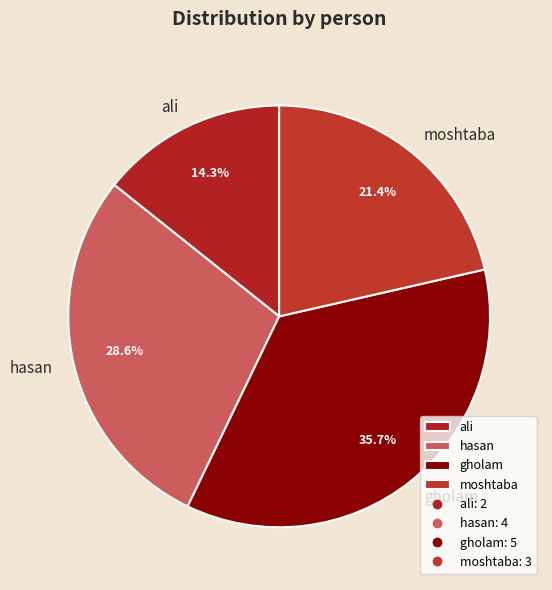

To the nearest percent, what percentage of the pie is gholam?

36%